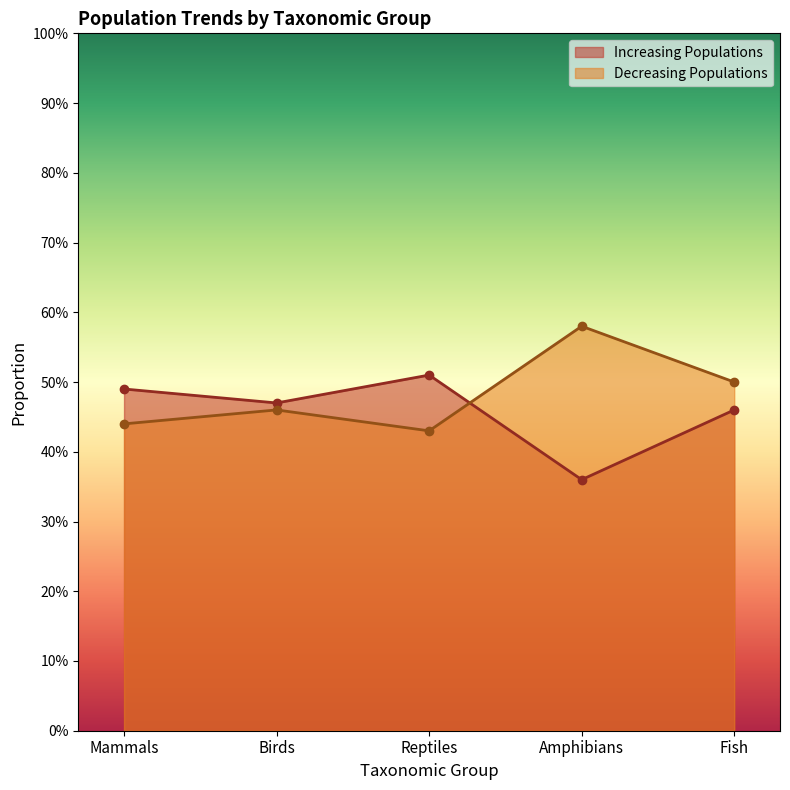

Reading right to left, what are all the values shown in this chart?

Increasing Populations: Fish=0.5	Amphibians=0.4	Reptiles=0.5	Birds=0.5	Mammals=0.5
Decreasing Populations: Fish=0.5	Amphibians=0.6	Reptiles=0.4	Birds=0.5	Mammals=0.4